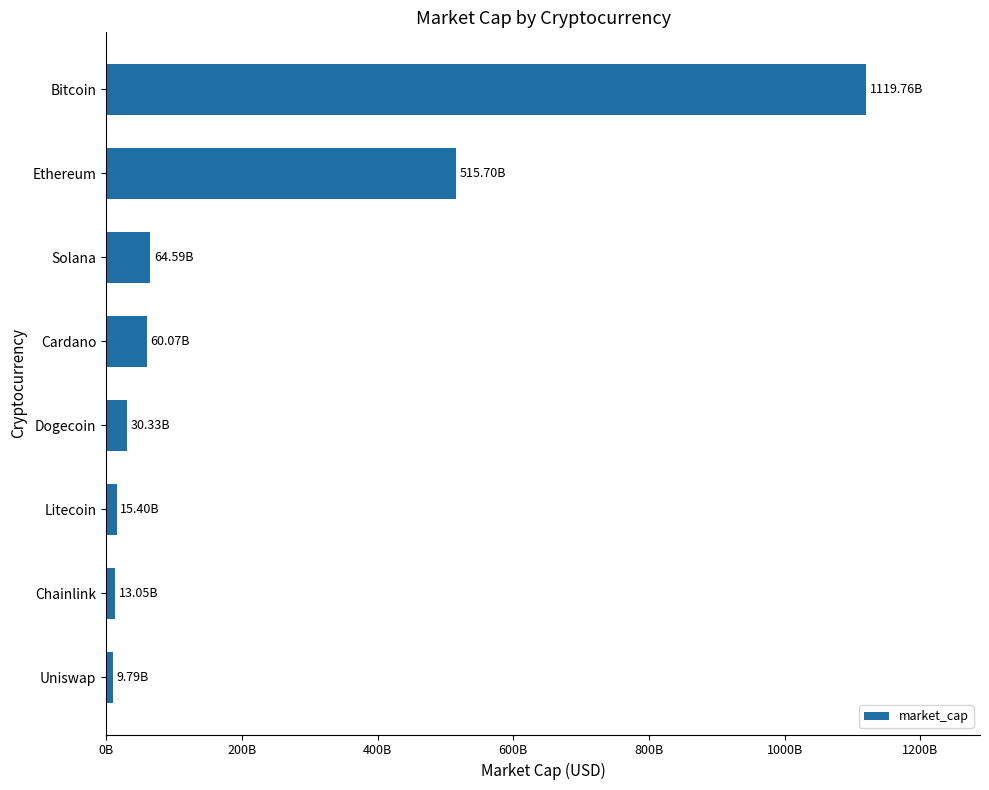

Does the chart contain any negative values?

No